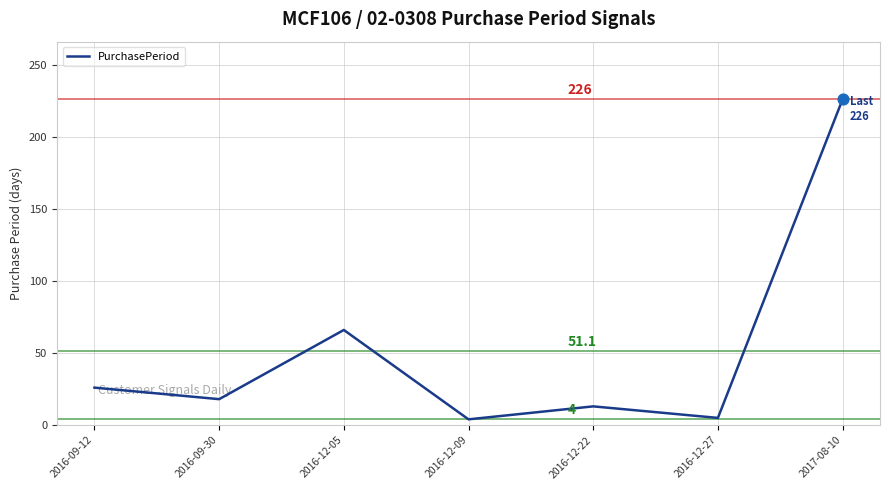

What is the change in value from 2016-12-22 to 2017-08-10?

+213